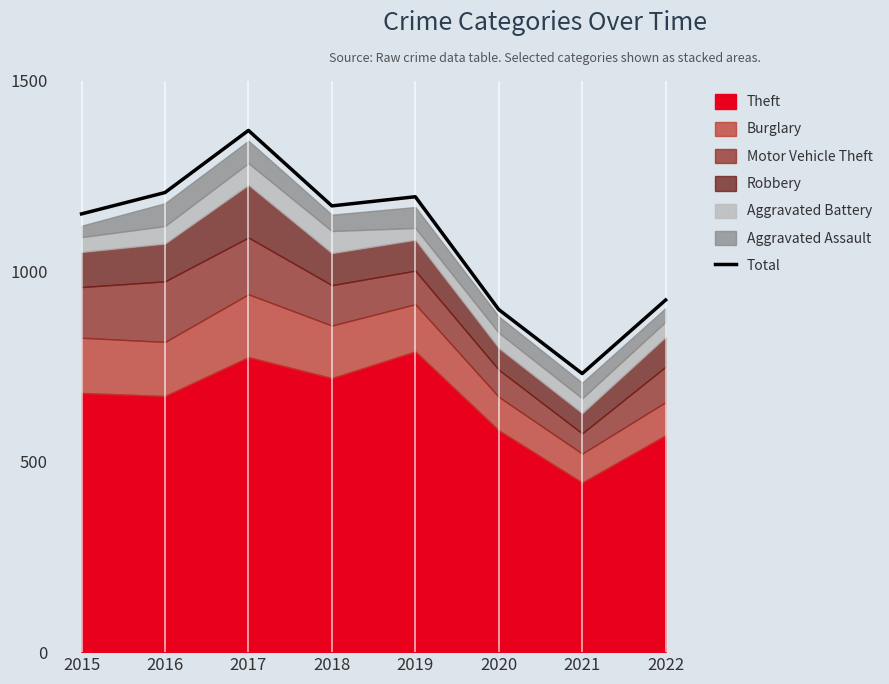

How many points are higher than both their immediate neighbors (excluding endpoints)?

2